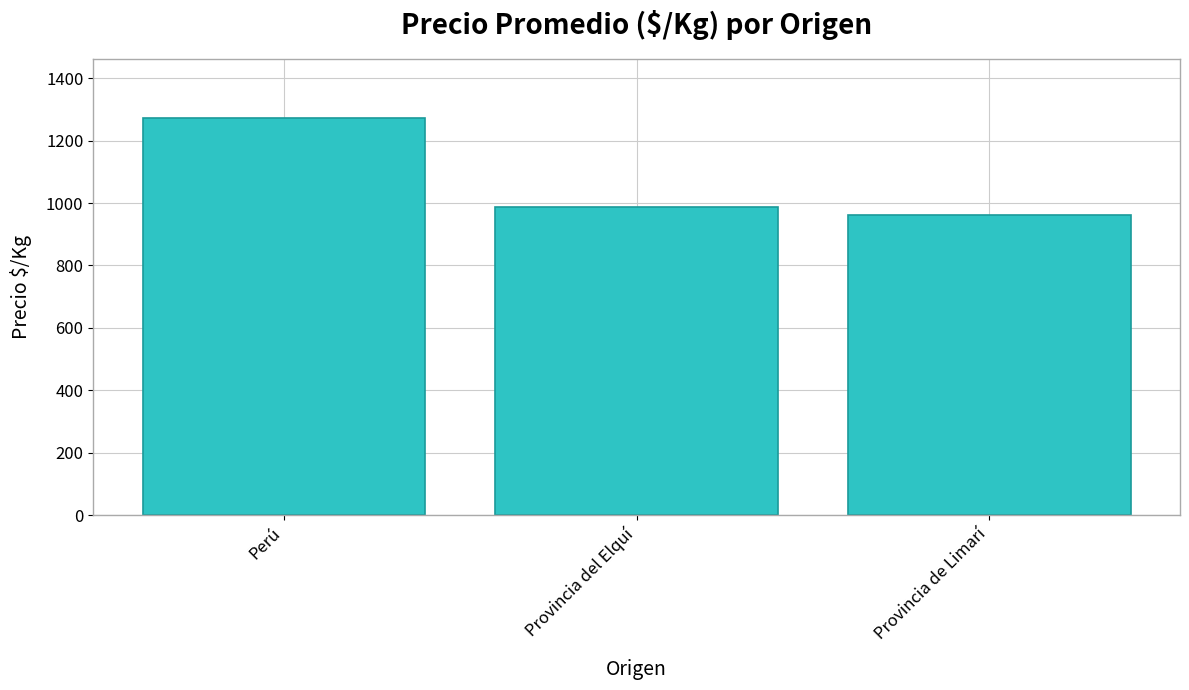

Between Perú and Provincia de Limarí, which is larger?

Perú